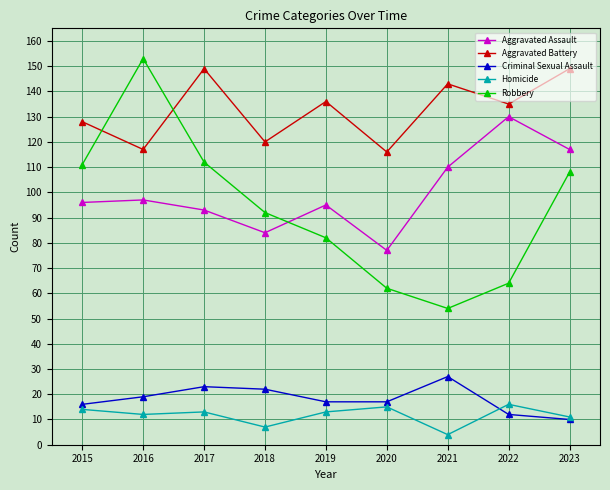

At 2017, list the series in order from smallest to largest.

Homicide, Criminal Sexual Assault, Aggravated Assault, Robbery, Aggravated Battery